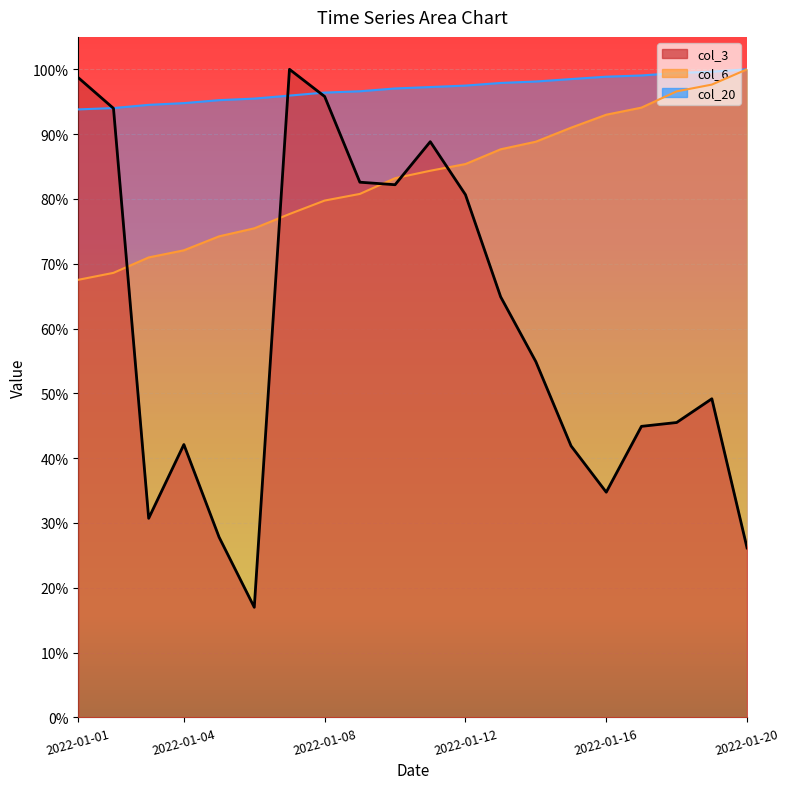

Reading left to right, what are all the values shown in this chart?

col_3: 2022-01-01=1.0	2022-01-02=0.9	2022-01-03=0.3	2022-01-04=0.4	2022-01-05=0.3	2022-01-06=0.2	2022-01-07=1.0	2022-01-08=1.0	2022-01-09=0.8	2022-01-10=0.8	2022-01-11=0.9	2022-01-12=0.8	2022-01-13=0.6	2022-01-14=0.5	2022-01-15=0.4	2022-01-16=0.3	2022-01-17=0.4	2022-01-18=0.5	2022-01-19=0.5	2022-01-20=0.3
col_6: 2022-01-01=0.7	2022-01-02=0.7	2022-01-03=0.7	2022-01-04=0.7	2022-01-05=0.7	2022-01-06=0.8	2022-01-07=0.8	2022-01-08=0.8	2022-01-09=0.8	2022-01-10=0.8	2022-01-11=0.8	2022-01-12=0.9	2022-01-13=0.9	2022-01-14=0.9	2022-01-15=0.9	2022-01-16=0.9	2022-01-17=0.9	2022-01-18=1.0	2022-01-19=1.0	2022-01-20=1.0
col_20: 2022-01-01=0.9	2022-01-02=0.9	2022-01-03=0.9	2022-01-04=0.9	2022-01-05=1.0	2022-01-06=1.0	2022-01-07=1.0	2022-01-08=1.0	2022-01-09=1.0	2022-01-10=1.0	2022-01-11=1.0	2022-01-12=1.0	2022-01-13=1.0	2022-01-14=1.0	2022-01-15=1.0	2022-01-16=1.0	2022-01-17=1.0	2022-01-18=1.0	2022-01-19=1.0	2022-01-20=1.0